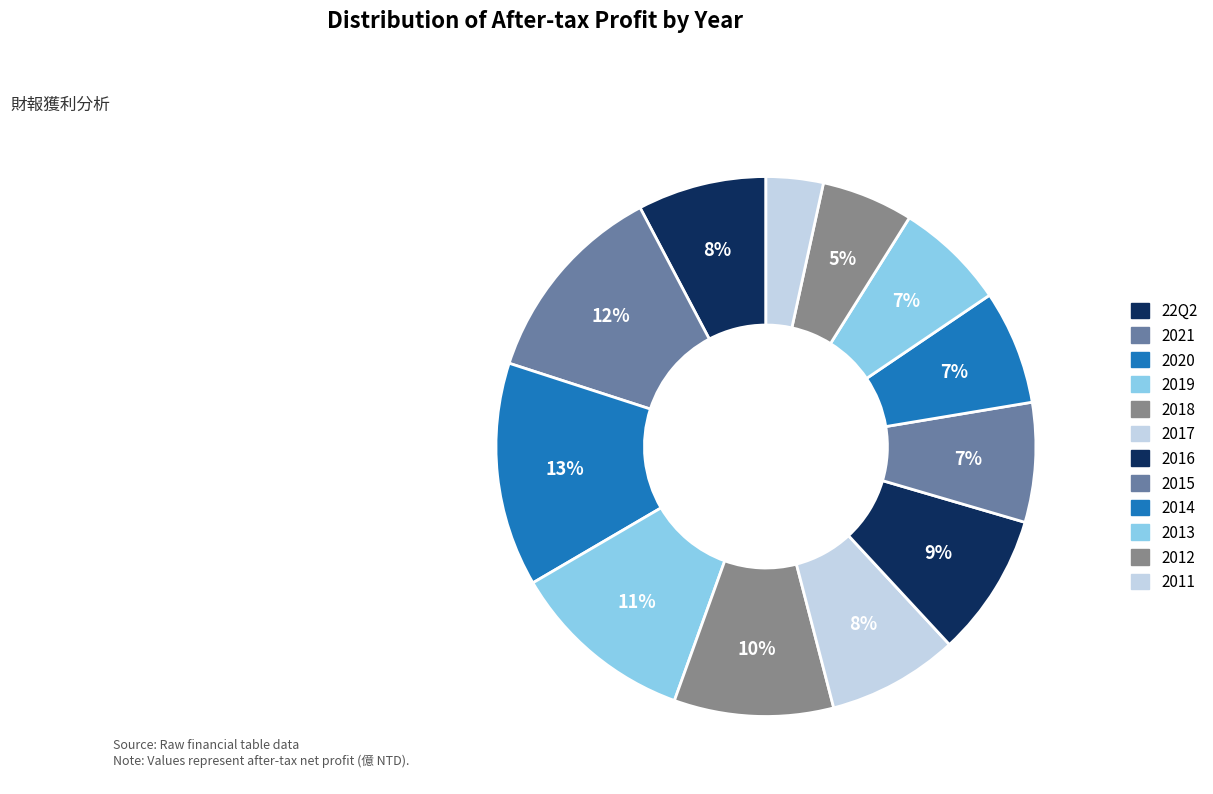

Count the number of slices in the pie.

12